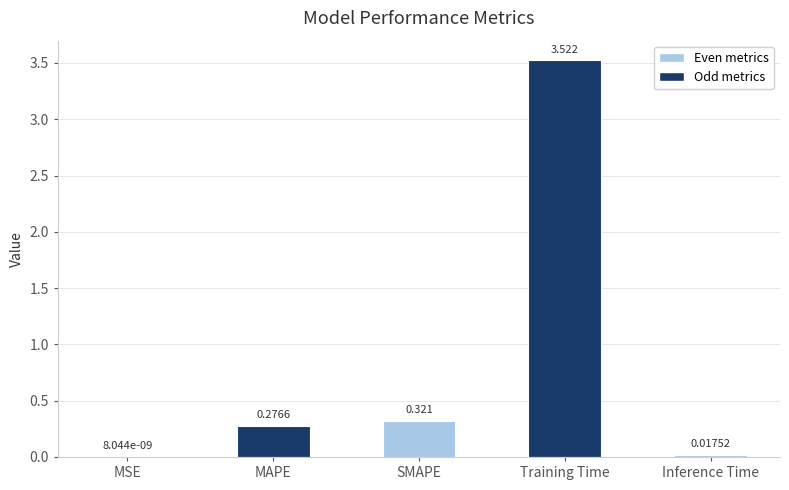

Between Training Time and SMAPE, which is larger?

Training Time